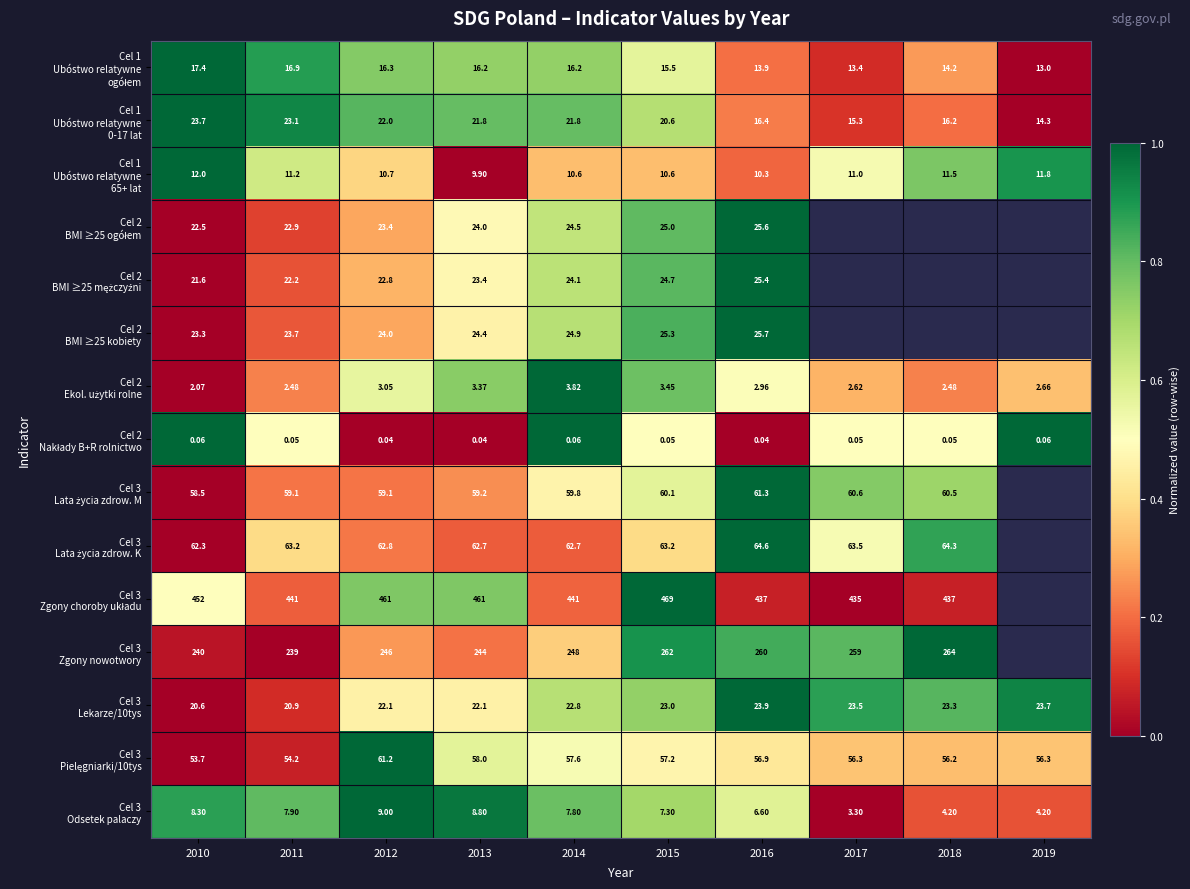

Read the Cel 3 Zgony nowotwory value at 2014.

0.4